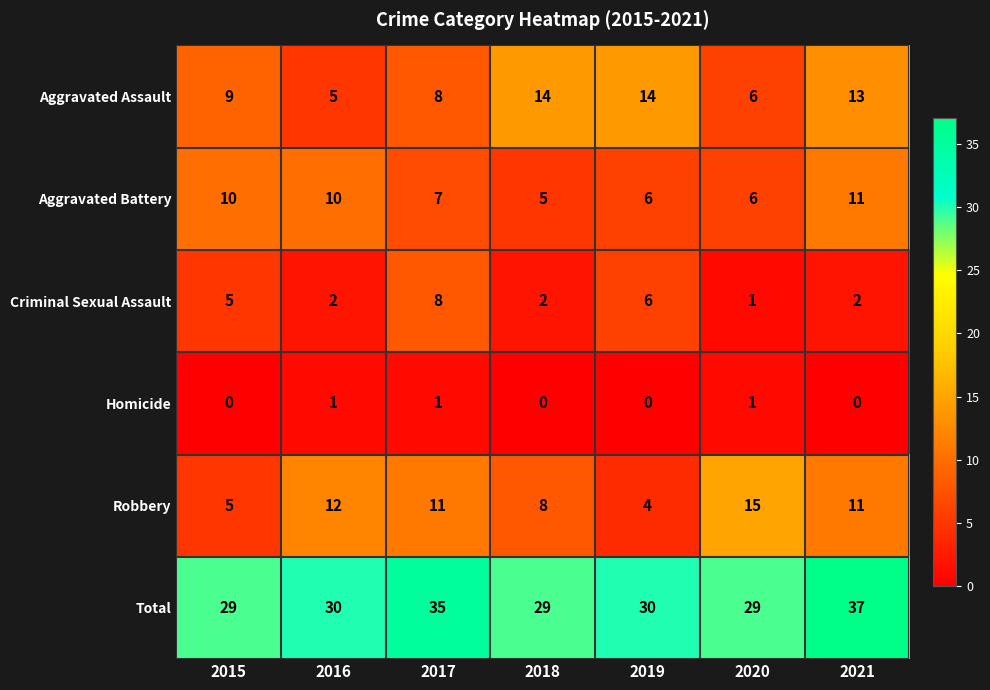

At which label does Aggravated Battery first exceed 7?

2015